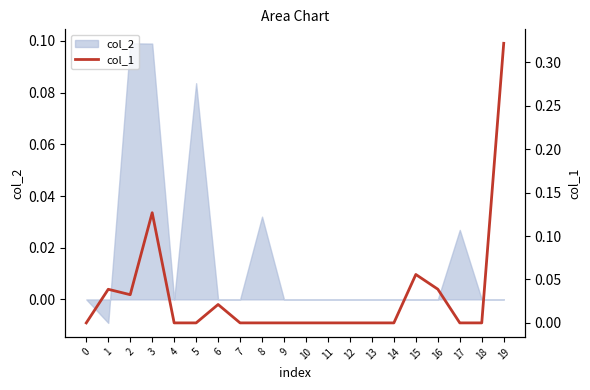

Reading left to right, extract all data points from this chart.

0.0	0.0	0.0	0.1	0.0	0.0	0.0	0.0	0.0	0.0	0.0	0.0	0.0	0.0	0.0	0.1	0.0	0.0	0.0	0.3